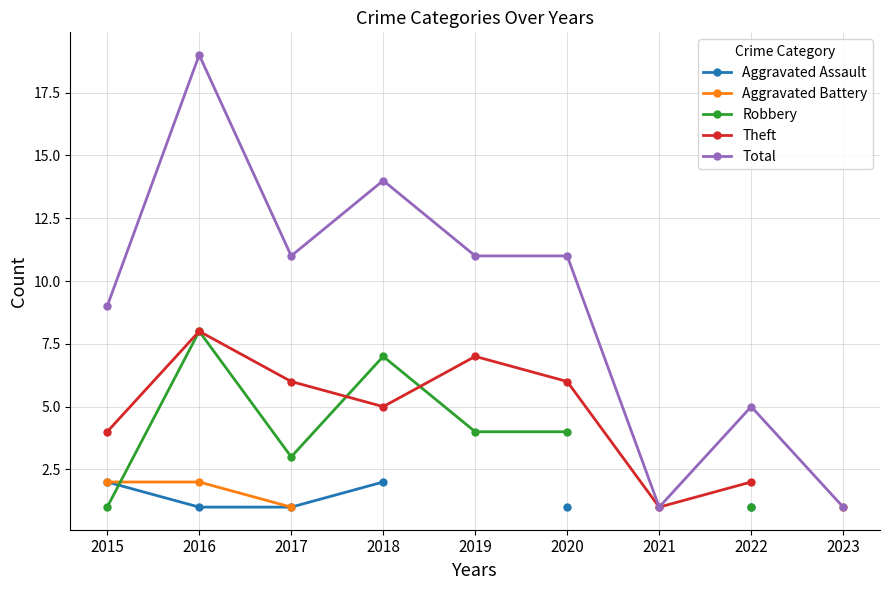

True or false: Total has a value of 32.6 at 2016.

False